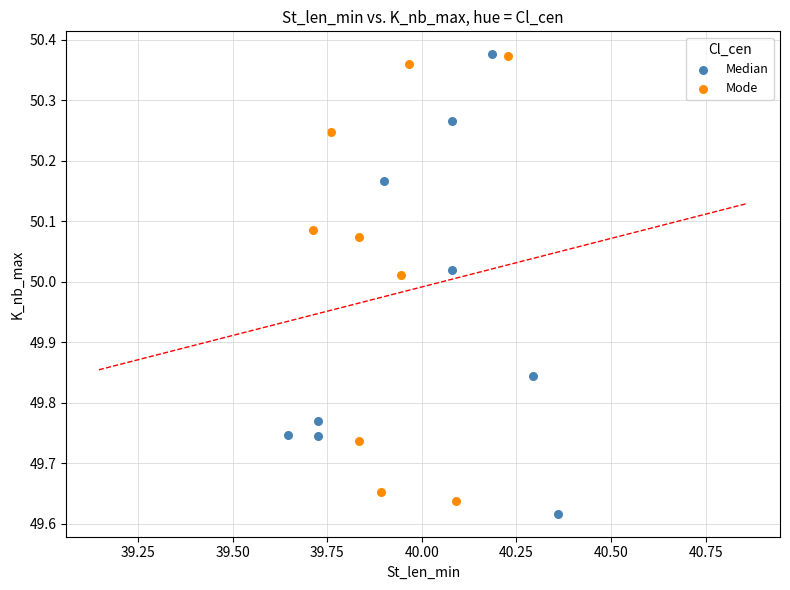

Which series has the largest Y range (max minus min)?

Median